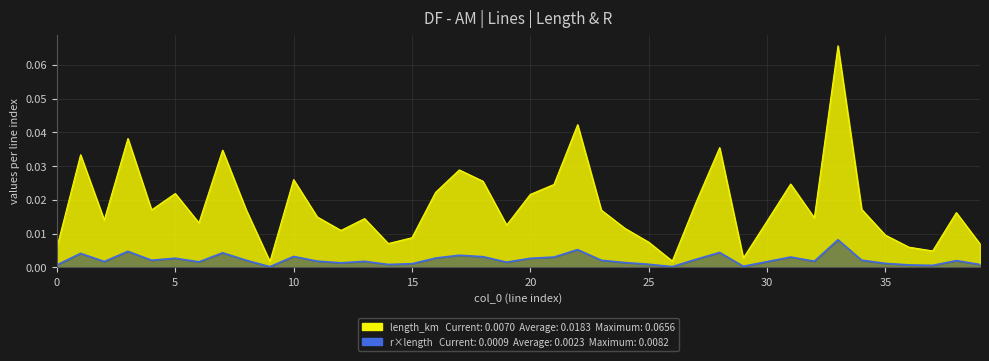

Where is the first local maximum?

1